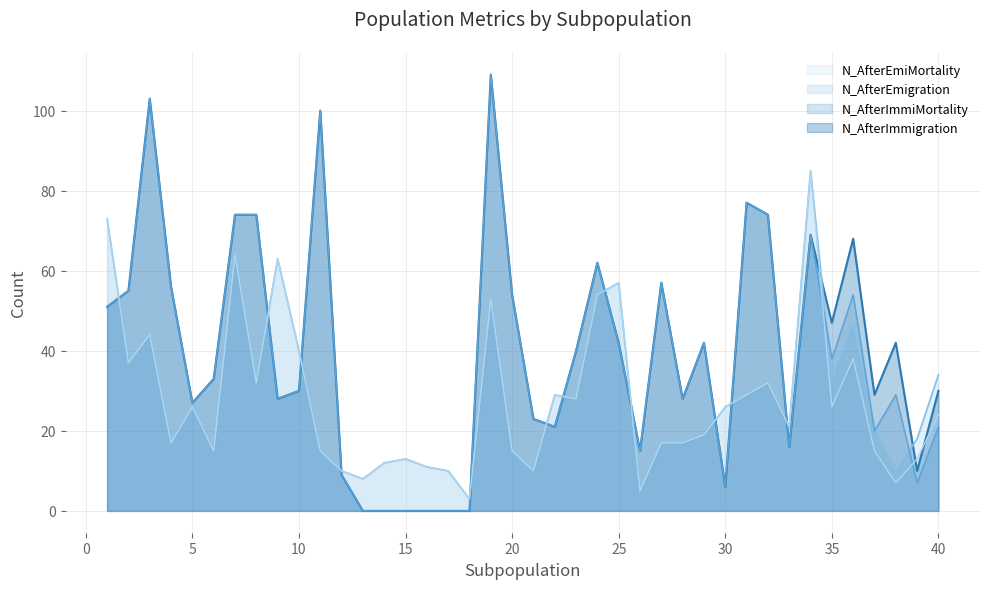

Reading left to right, list all the values displayed in this chart.

N_AfterImmigration: 1=51	2=55	3=103	4=56	5=27	6=33	7=74	8=74	9=28	10=30	11=100	12=9	13=0	14=0	15=0	16=0	17=0	18=0	19=109	20=54	21=23	22=21	23=40	24=62	25=42	26=15	27=57	28=28	29=42	30=6	31=77	32=74	33=16	34=69	35=47	36=68	37=29	38=42	39=10	40=30
N_AfterImmiMortality: 1=51	2=55	3=103	4=56	5=27	6=33	7=74	8=74	9=28	10=30	11=100	12=9	13=0	14=0	15=0	16=0	17=0	18=0	19=109	20=54	21=23	22=21	23=40	24=62	25=42	26=15	27=57	28=28	29=42	30=6	31=77	32=74	33=16	34=69	35=38	36=54	37=20	38=29	39=7	40=21
N_AfterEmigration: 1=73	2=37	3=44	4=17	5=26	6=15	7=64	8=32	9=63	10=40	11=15	12=10	13=8	14=12	15=13	16=11	17=10	18=3	19=53	20=15	21=10	22=29	23=28	24=54	25=57	26=5	27=17	28=17	29=19	30=26	31=29	32=32	33=21	34=85	35=33	36=47	37=21	38=10	39=18	40=34
N_AfterEmiMortality: 1=73	2=37	3=44	4=17	5=26	6=15	7=64	8=32	9=63	10=40	11=15	12=10	13=8	14=12	15=13	16=11	17=10	18=3	19=53	20=15	21=10	22=29	23=28	24=54	25=57	26=5	27=17	28=17	29=19	30=26	31=29	32=32	33=21	34=85	35=26	36=38	37=15	38=7	39=13	40=24